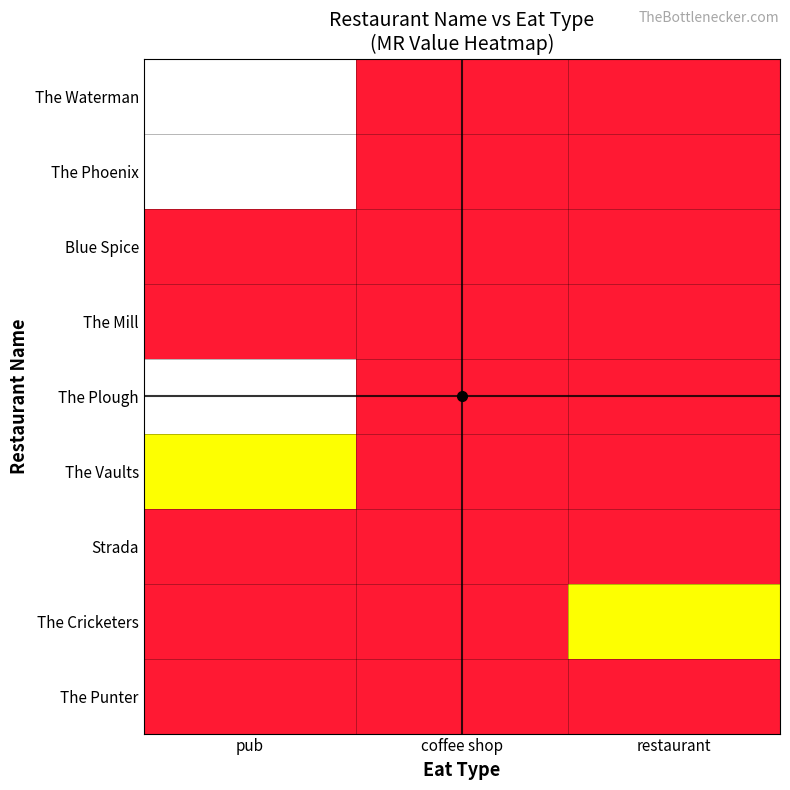

Reading left to right, transcribe all the data shown in this chart.

The Waterman: pub=2	coffee shop=0	restaurant=0
The Phoenix: pub=2	coffee shop=0	restaurant=0
Blue Spice: pub=0	coffee shop=0	restaurant=0
The Mill: pub=0	coffee shop=0	restaurant=0
The Plough: pub=2	coffee shop=0	restaurant=0
The Vaults: pub=1	coffee shop=0	restaurant=0
Strada: pub=0	coffee shop=0	restaurant=0
The Cricketers: pub=0	coffee shop=0	restaurant=1
The Punter: pub=0	coffee shop=0	restaurant=0